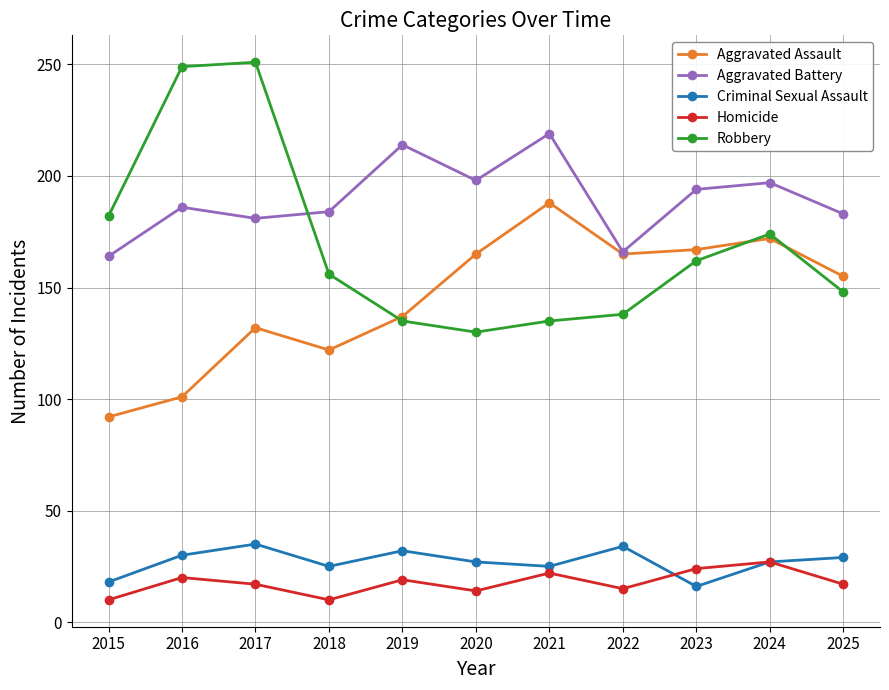

What is the spread (max minus min) of values at 2019?

195